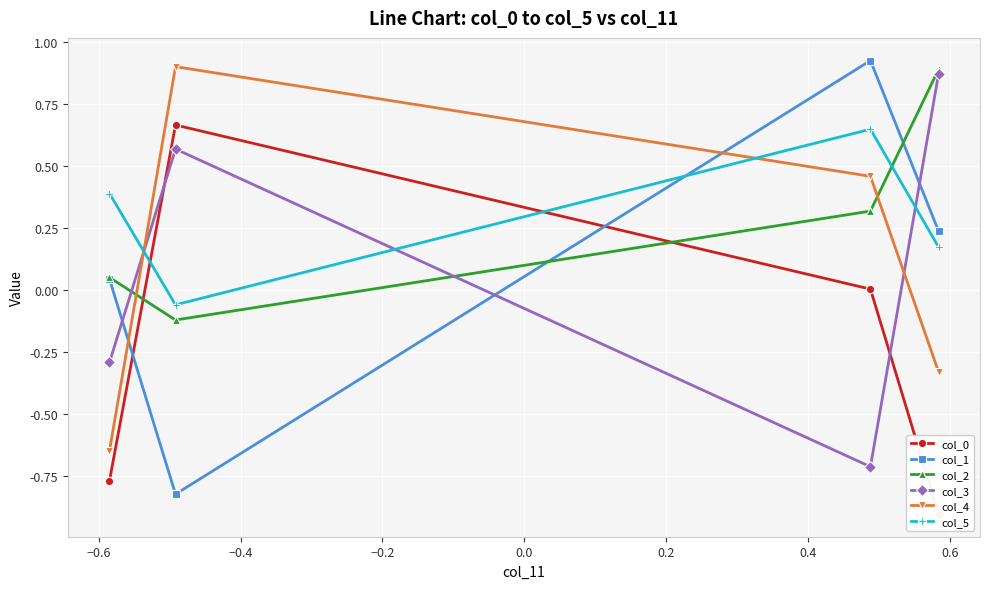

True or false: col_4 has more than 1 points higher than both neighbors.

False